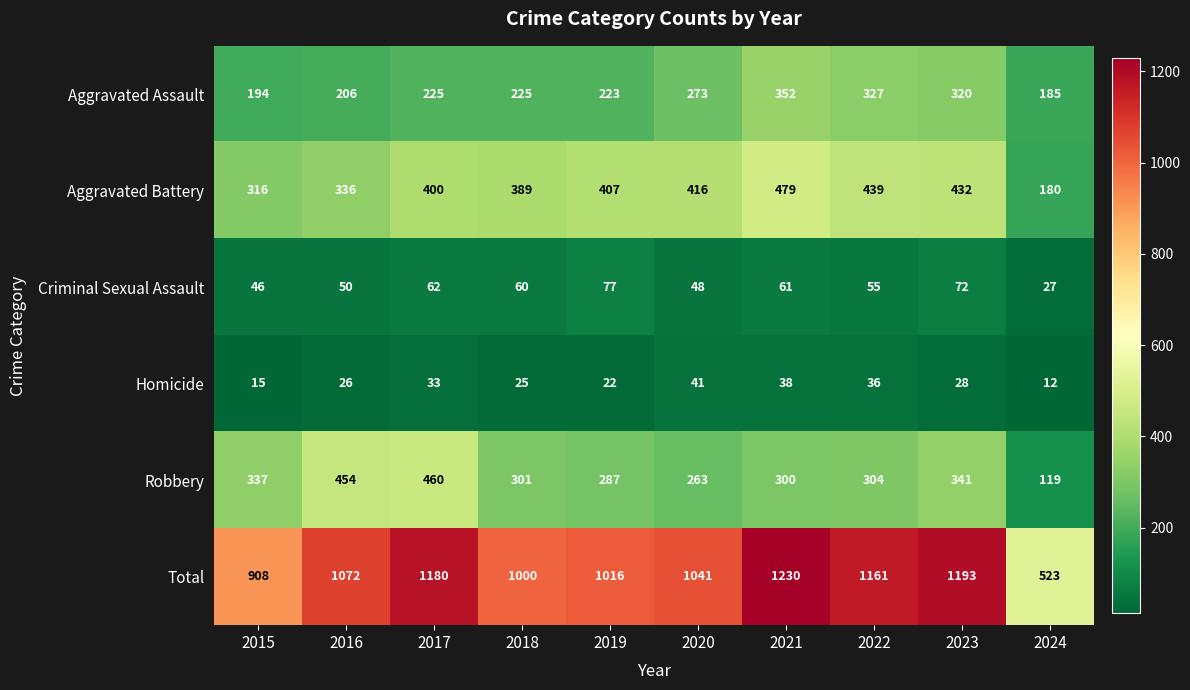

What is the approximate value of Criminal Sexual Assault at 2017, to the nearest 5?

60